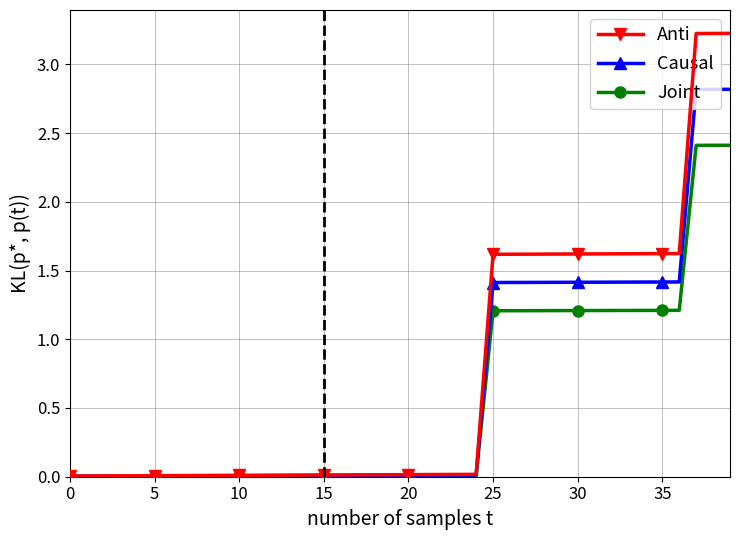

The value of Joint at 18 is 0.0. True or false?

True